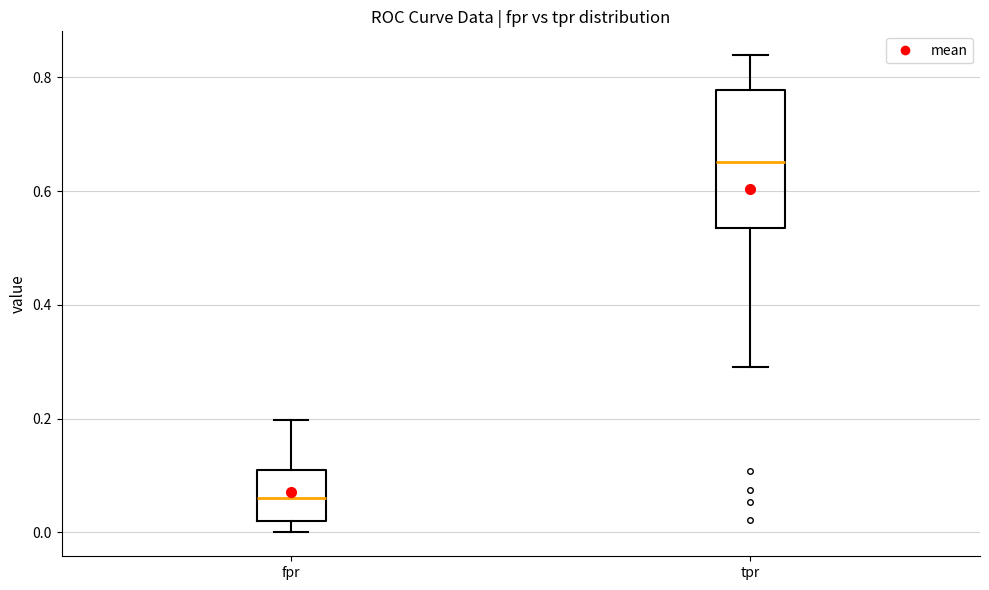

Which box is the tallest, from its lower edge to its upper edge?

tpr